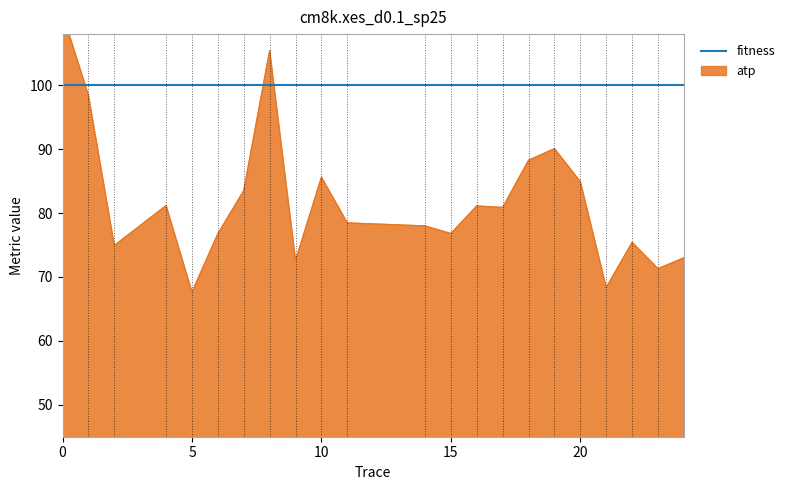

Does the chart display data point markers on the line(s)?

No